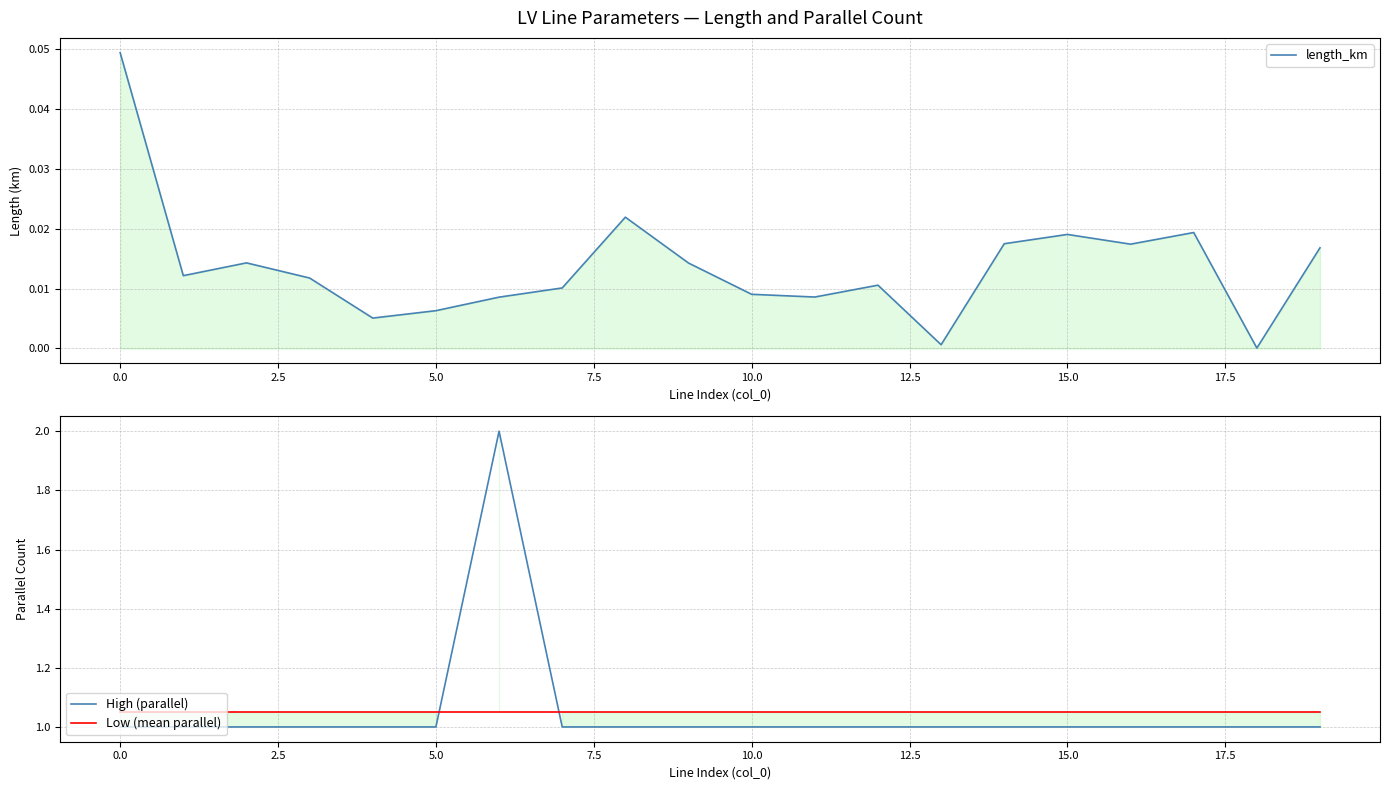

What are all the series names shown in the legend?

length_km, High (parallel), Low (mean parallel)